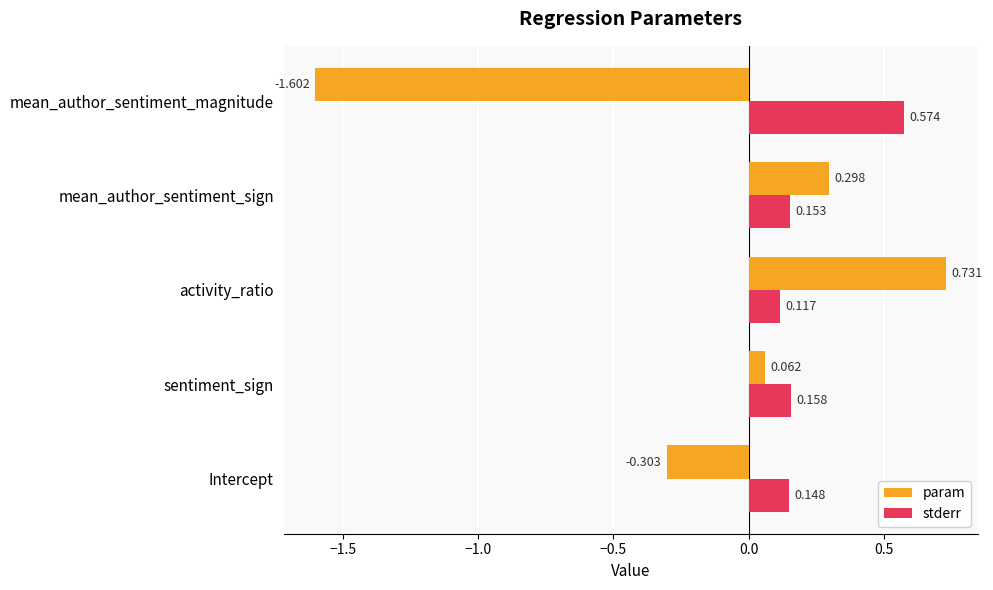

Which series changed the most between Intercept and mean_author_sentiment_sign?

param